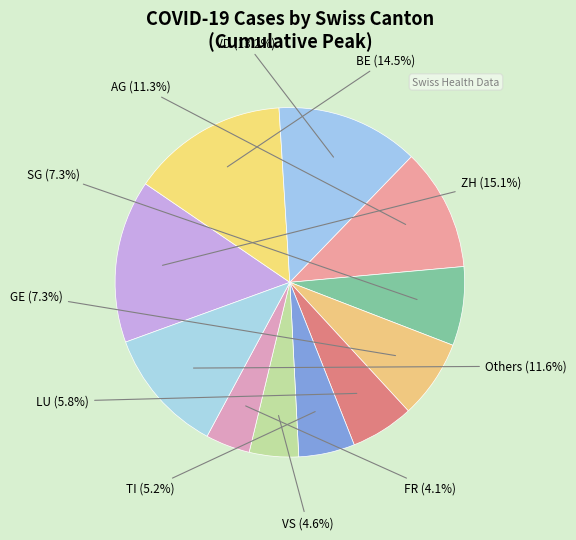

What is the largest slice in the pie chart?

ZH